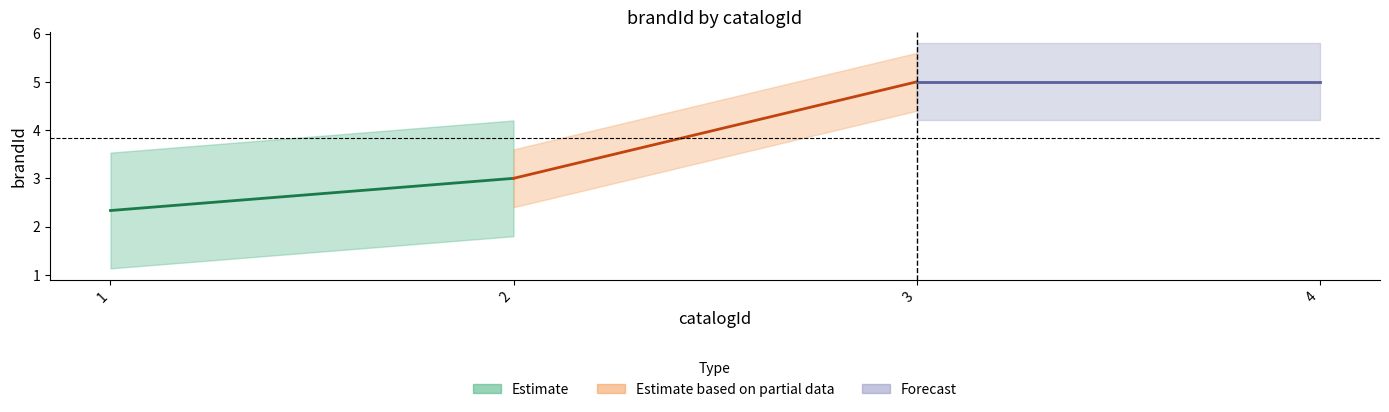

True or false: Forecast and Estimate based on partial data intersect in this chart.

False